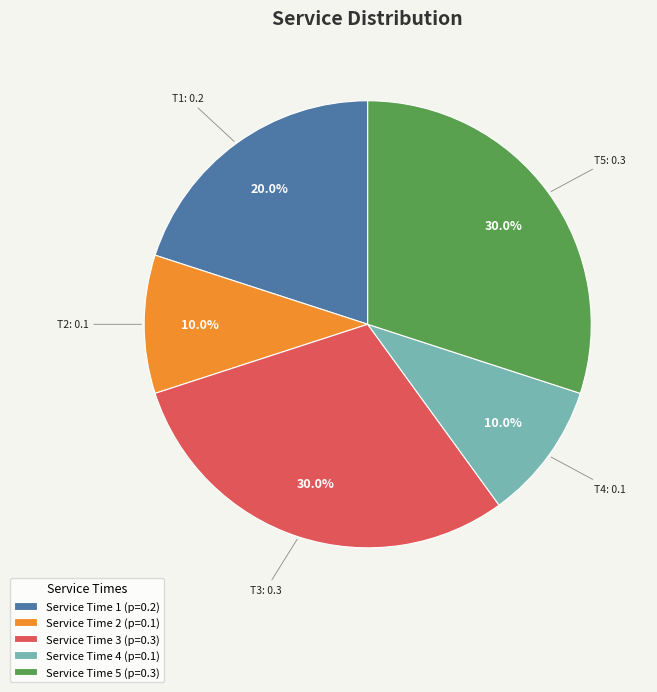

How many slices are in this pie chart?

5